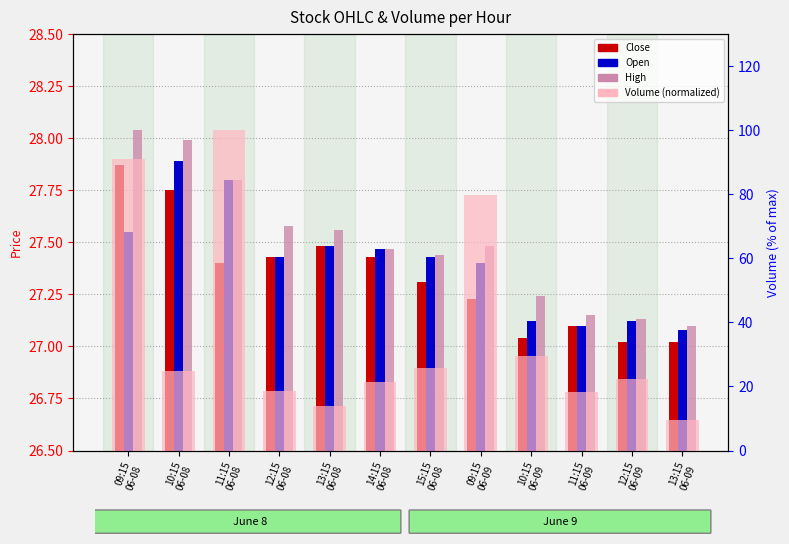

What is the sum of all High values?

330.0